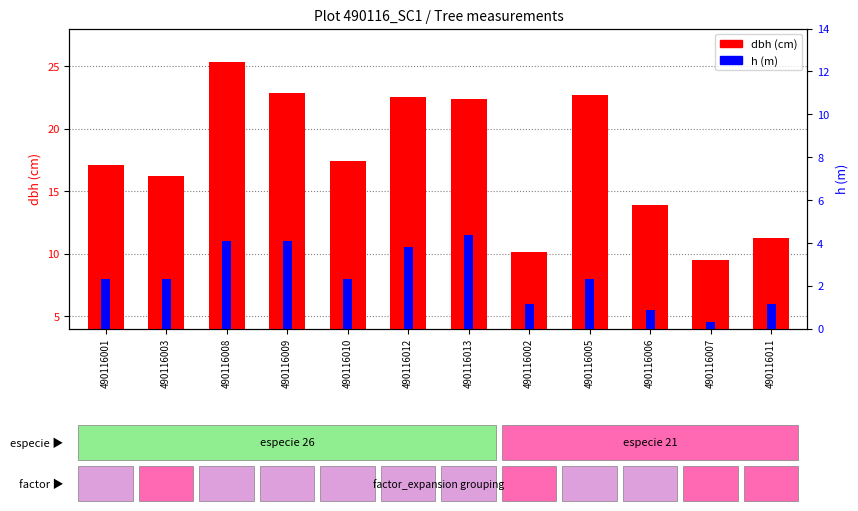

How many bars are there in each group?

2